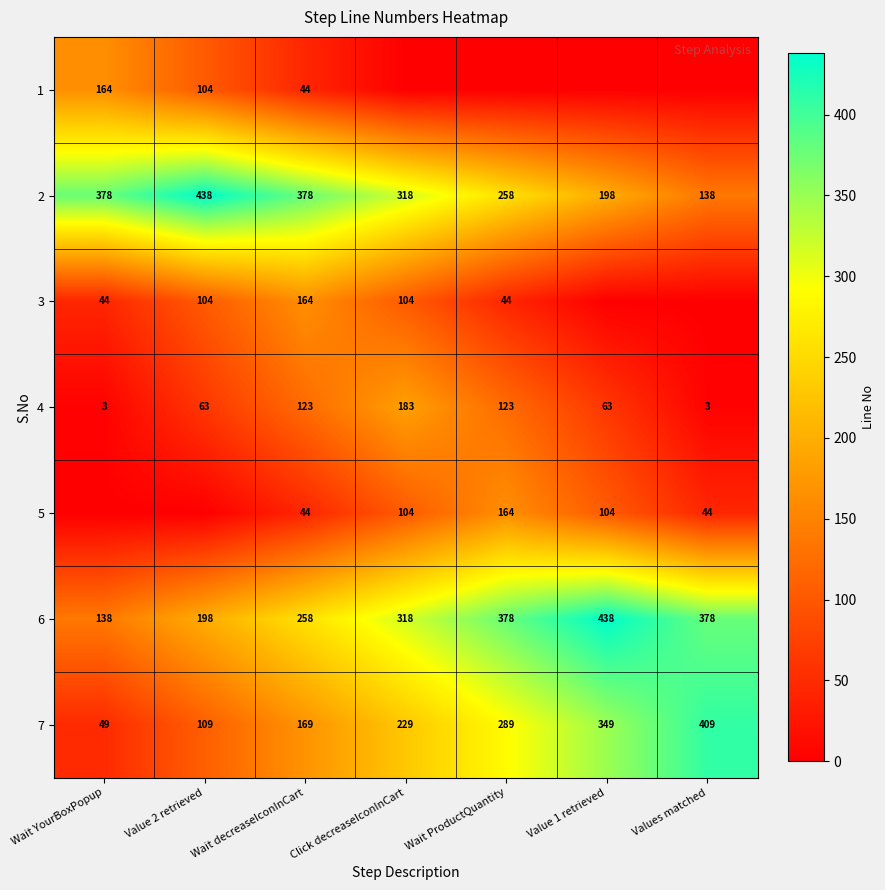

Which category has the highest value in the row_3 series?

Click decreaseIconInCart